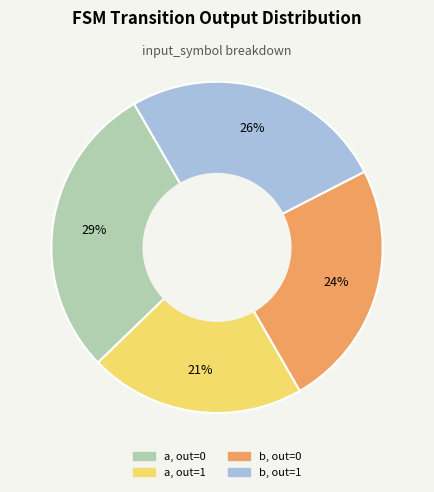

To the nearest percent, what is the average slice percentage?

25%